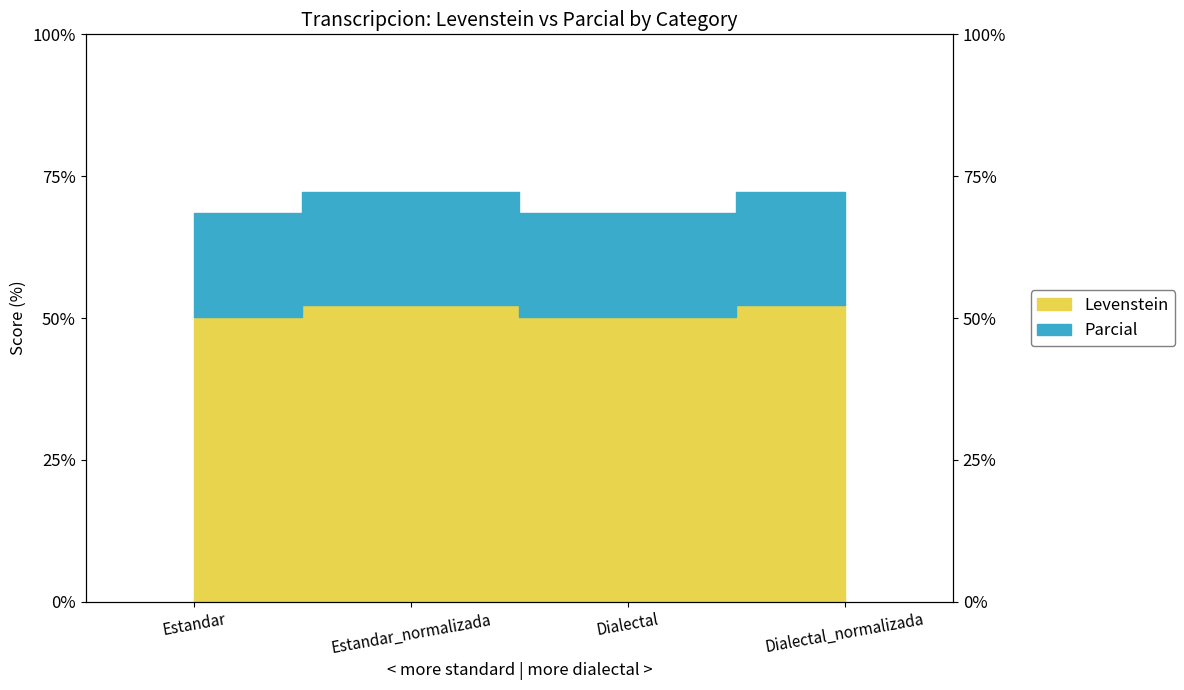

What is the label of the 3rd point from the left?

Dialectal